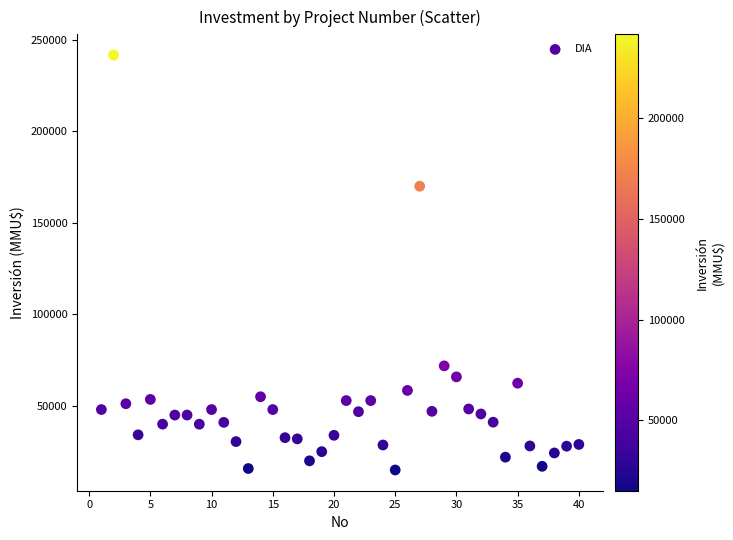

What is the range of Y values (max minus min)?

226609